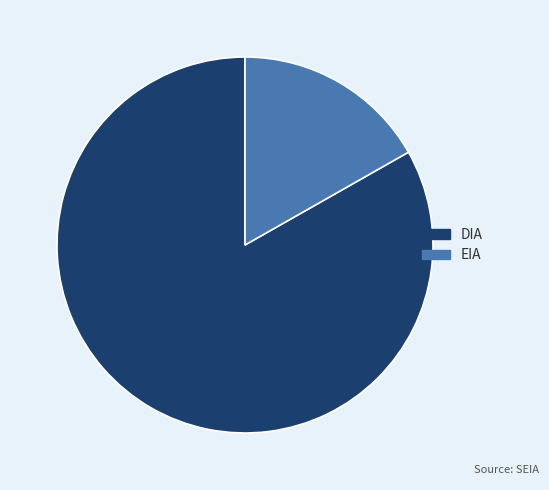

Which category has the smallest portion of the pie?

EIA